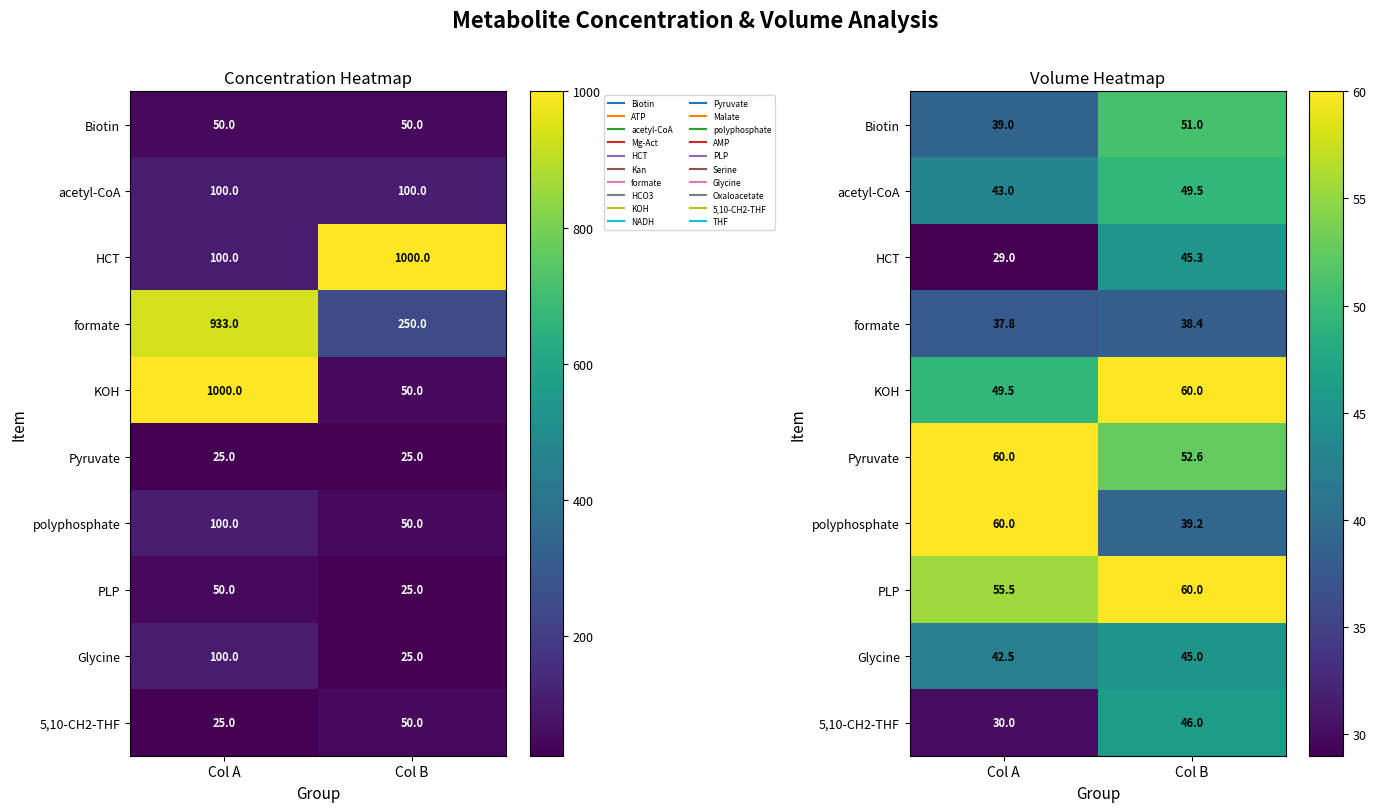

Which label corresponds to the smallest value in the chart?

Col A